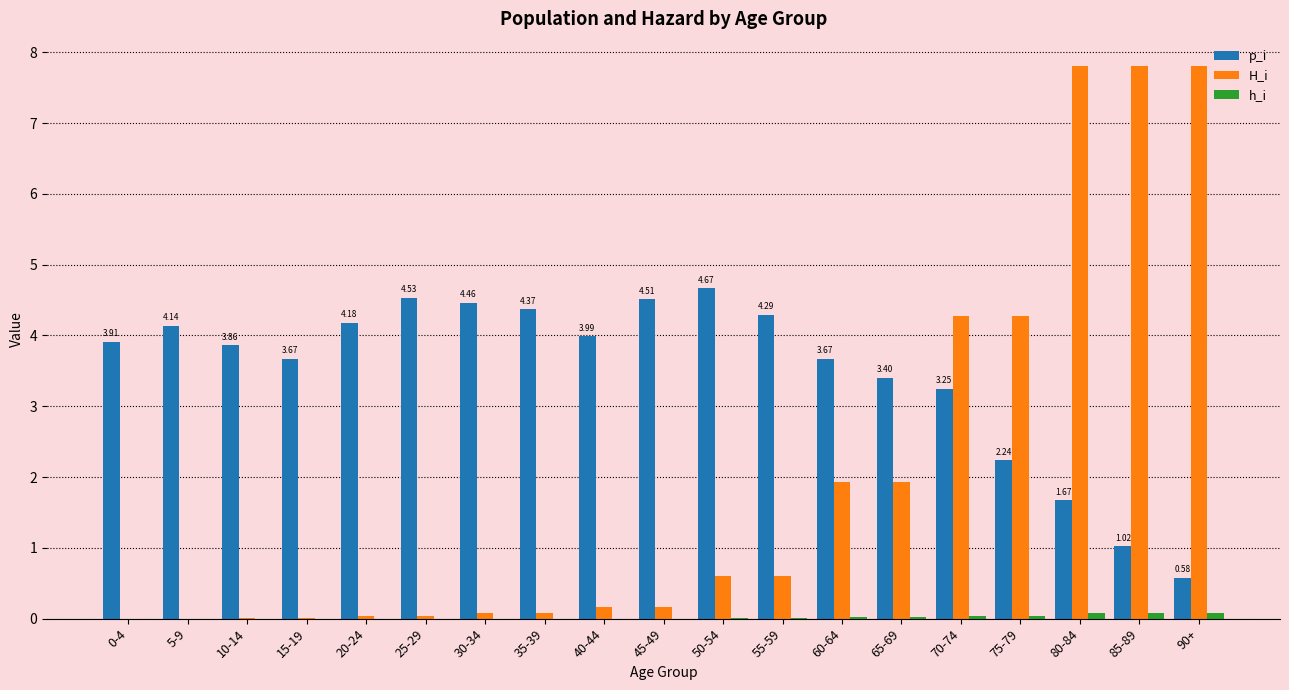

Between 15-19 and 90+, which series saw the biggest shift?

H_i